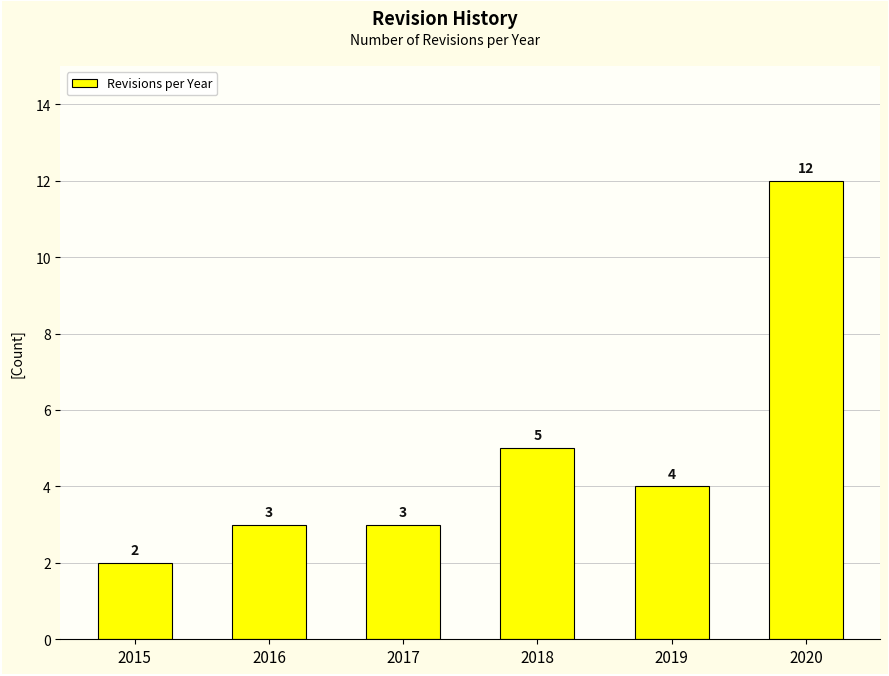

The value at 2015 is 3. True or false?

False